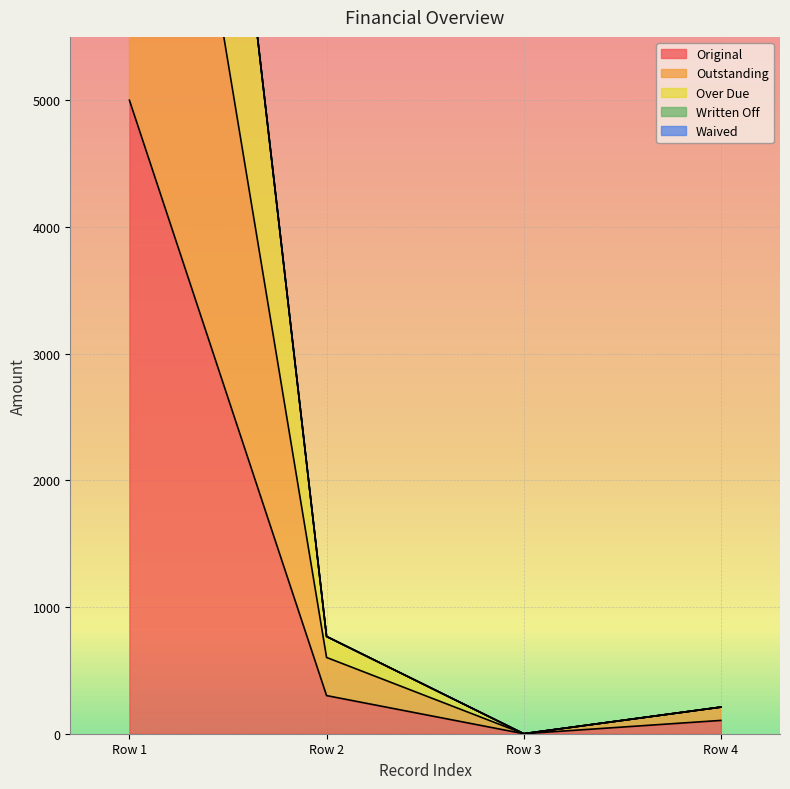

At which label is Original closest to 2500?

Row 2